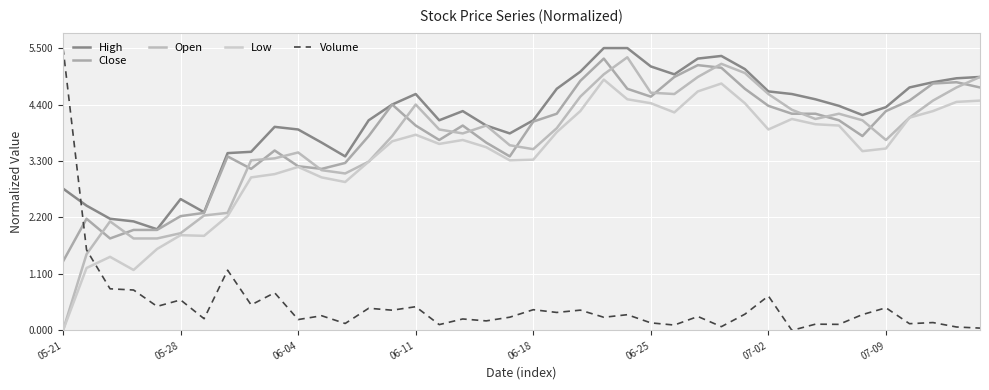

What is the maximum value shown in the chart?

5.5